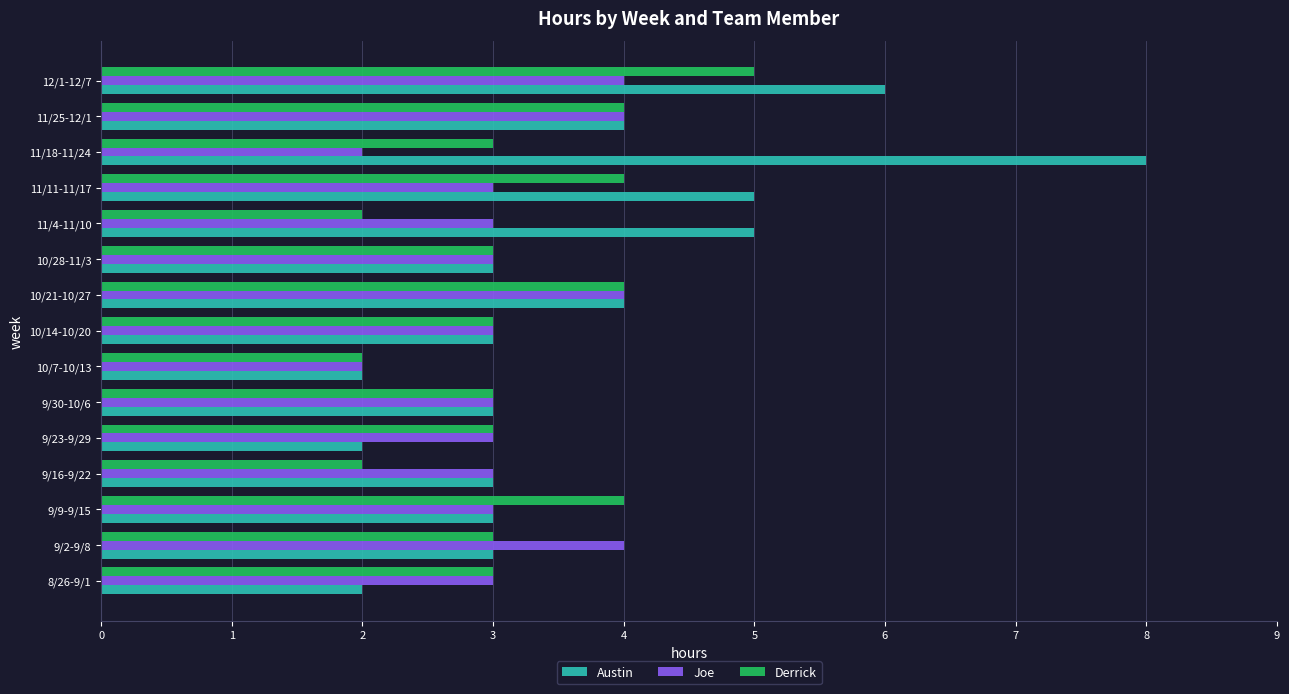

True or false: Derrick has a value of 3 at 11/18-11/24.

True